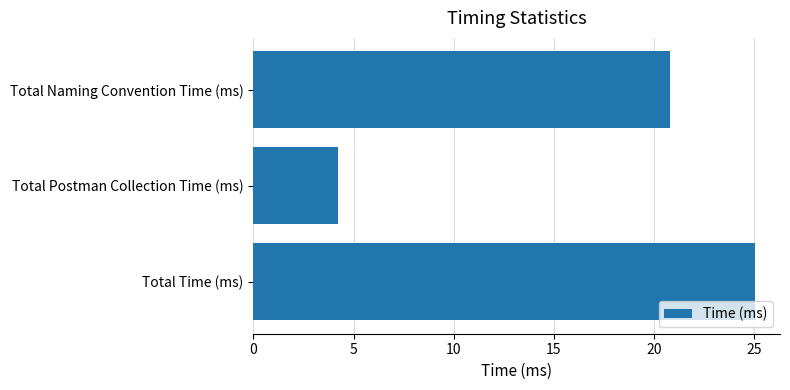

The value at Total Naming Convention Time (ms) is 35.5. True or false?

False